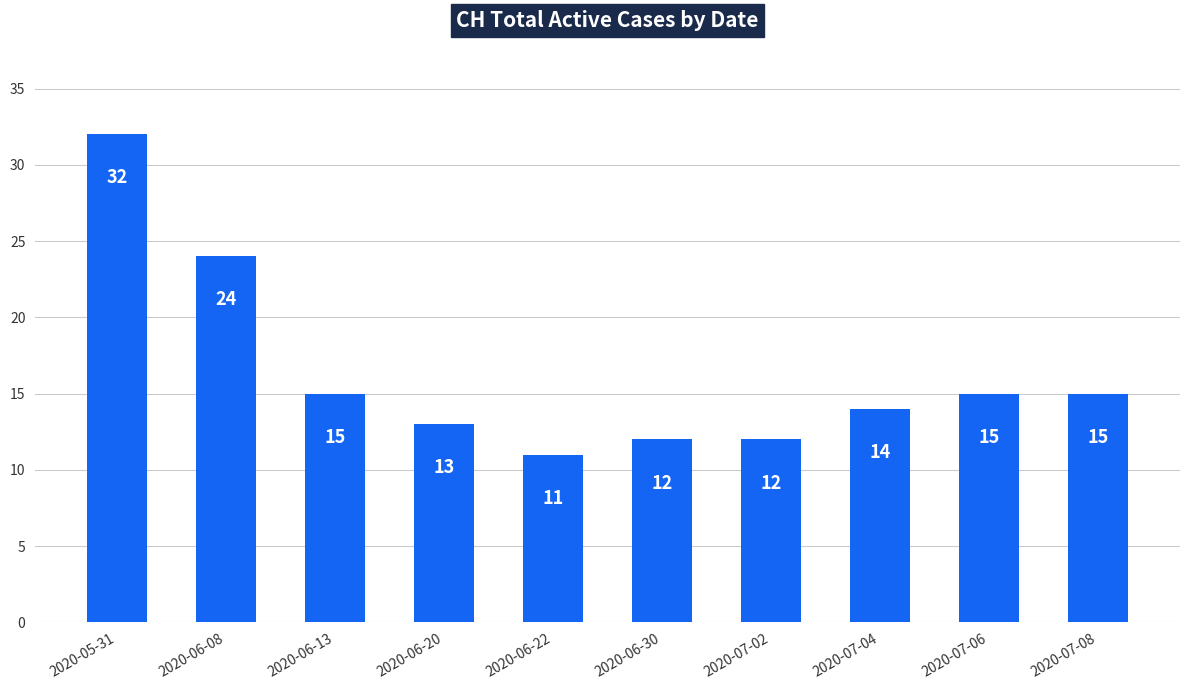

What is the difference between the maximum and minimum values?

21